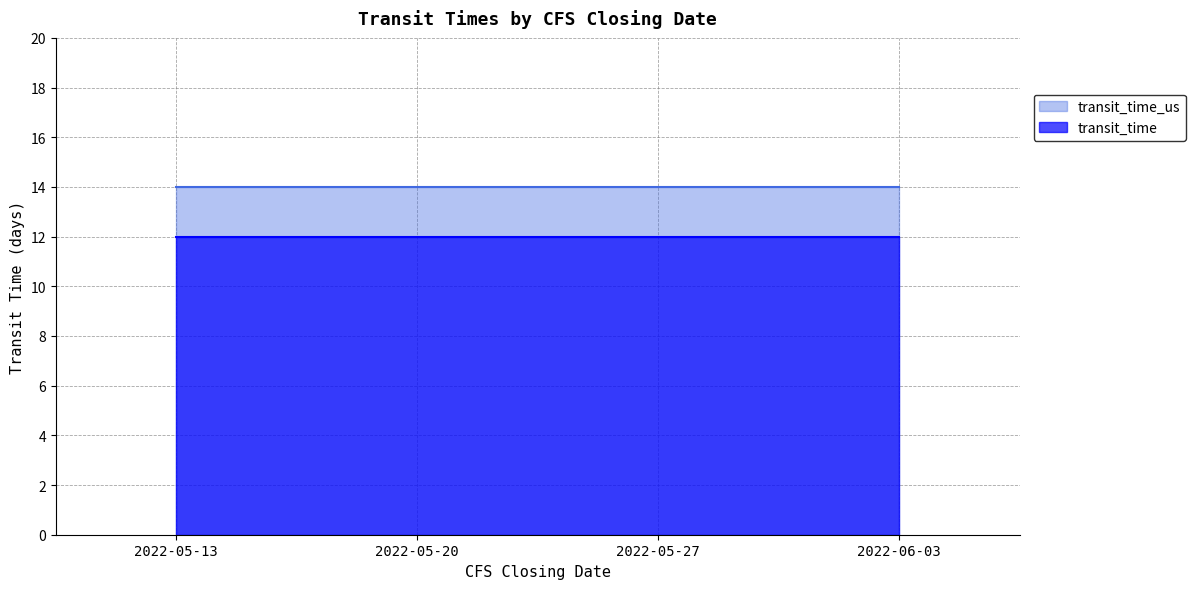

What is the value of the transit_time point at the 4th from the left?

12